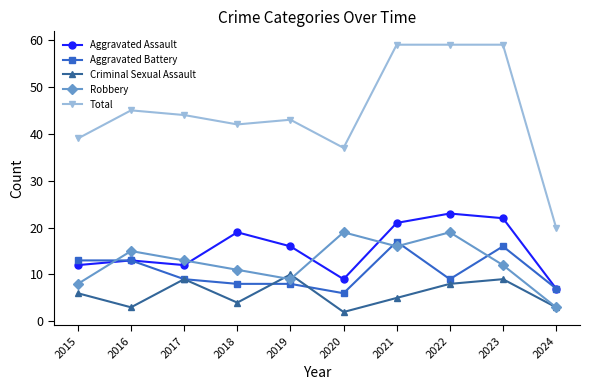

Read the Aggravated Assault value at 2017.

12